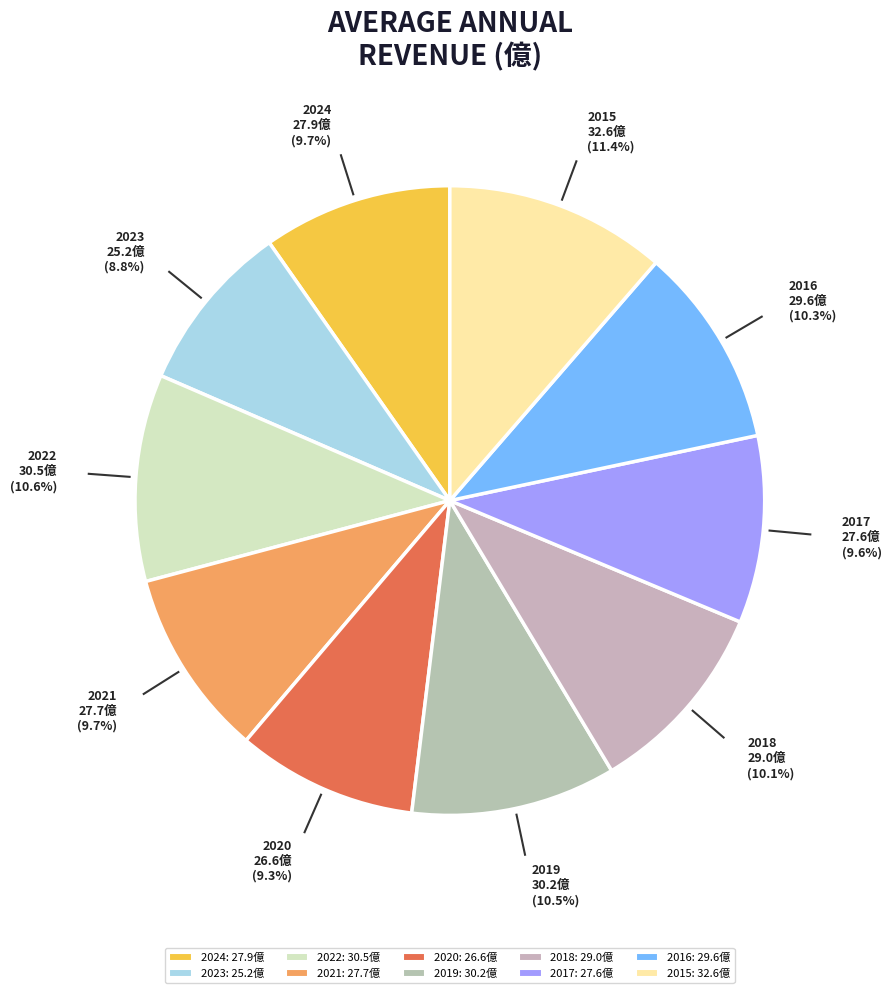

To the nearest percent, what is the average slice percentage?

10%